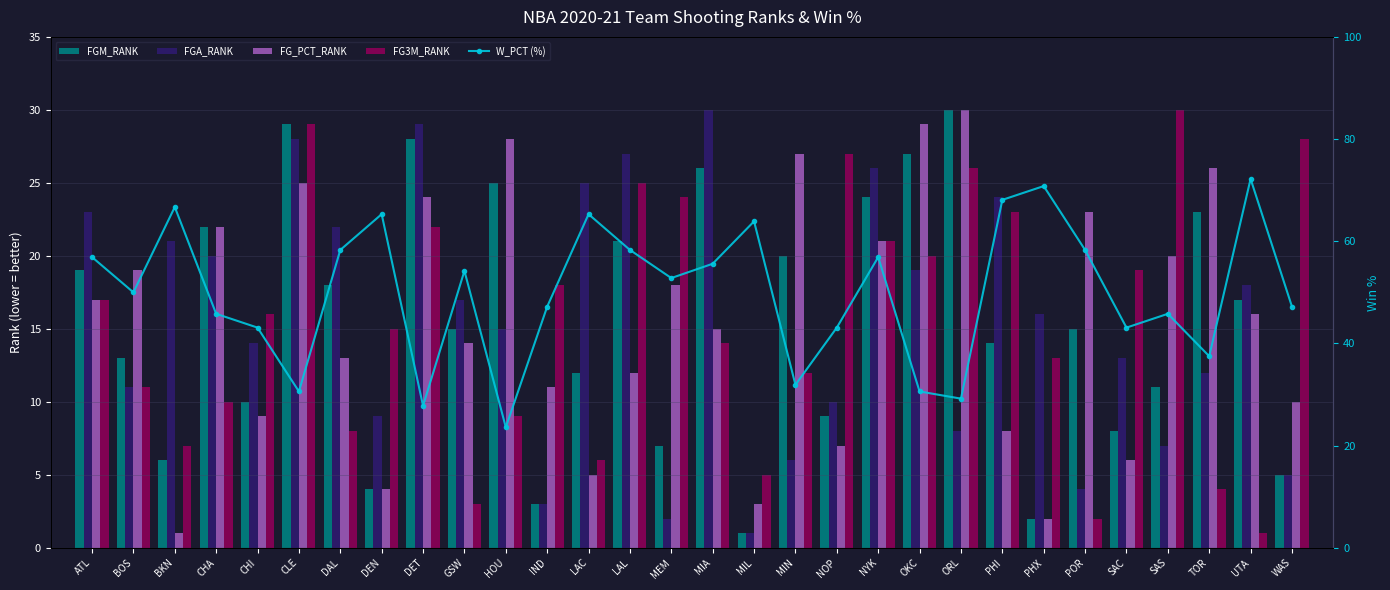

Between NYK and ORL, which series saw the biggest shift?

W_PCT (%)